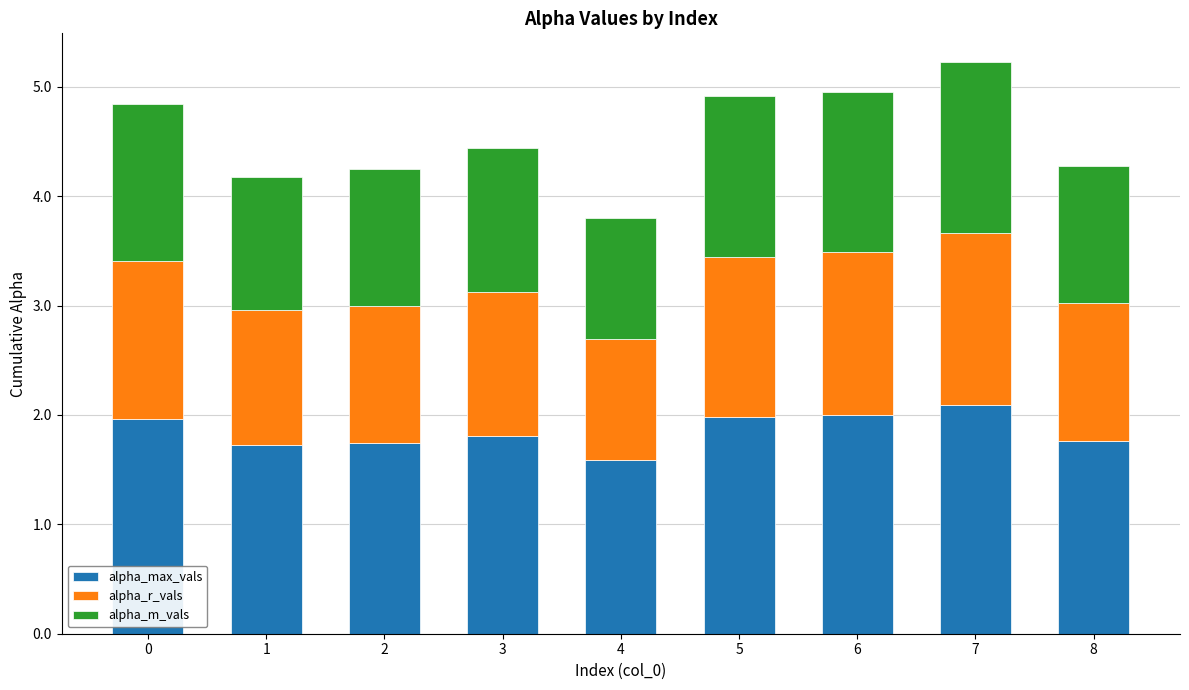

What is the total value across all series at 3?

4.4